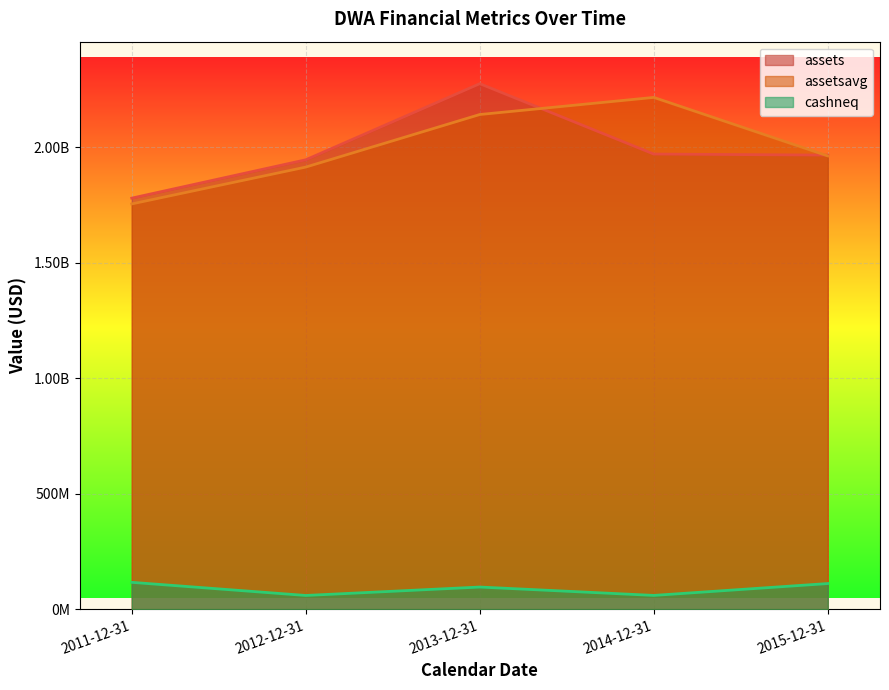

List the series in order of their peak value, lowest first.

cashneq, assetsavg, assets